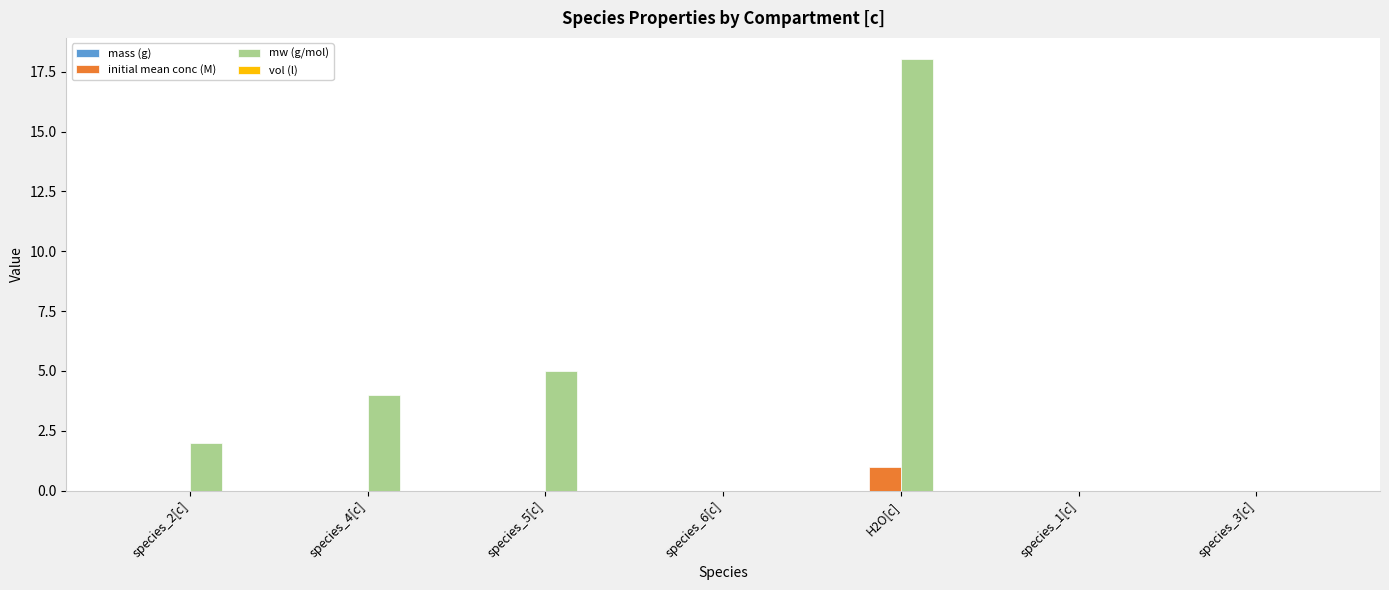

What is the maximum value shown in the chart?

18.0